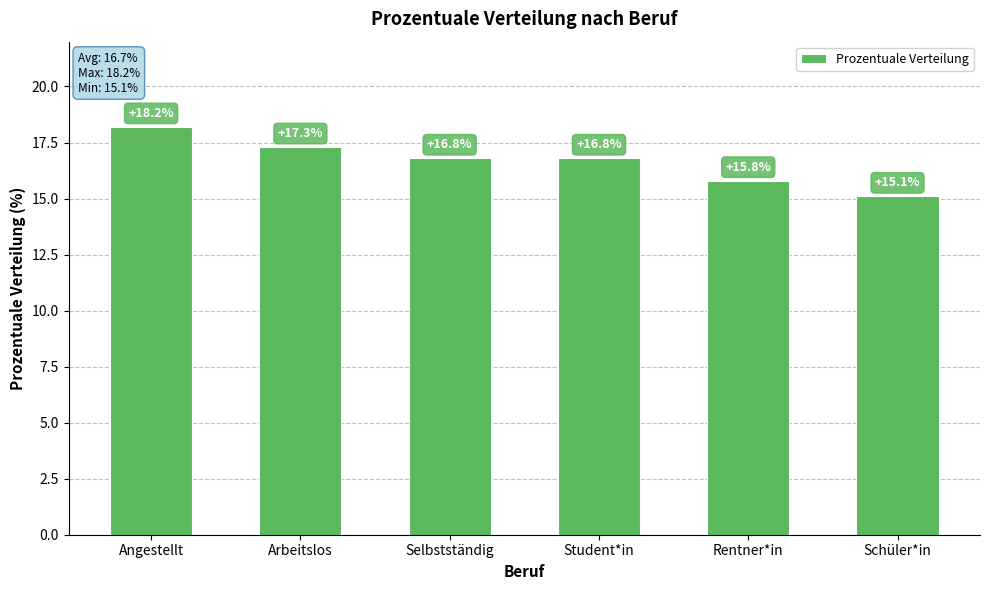

Does the chart contain any negative values?

No